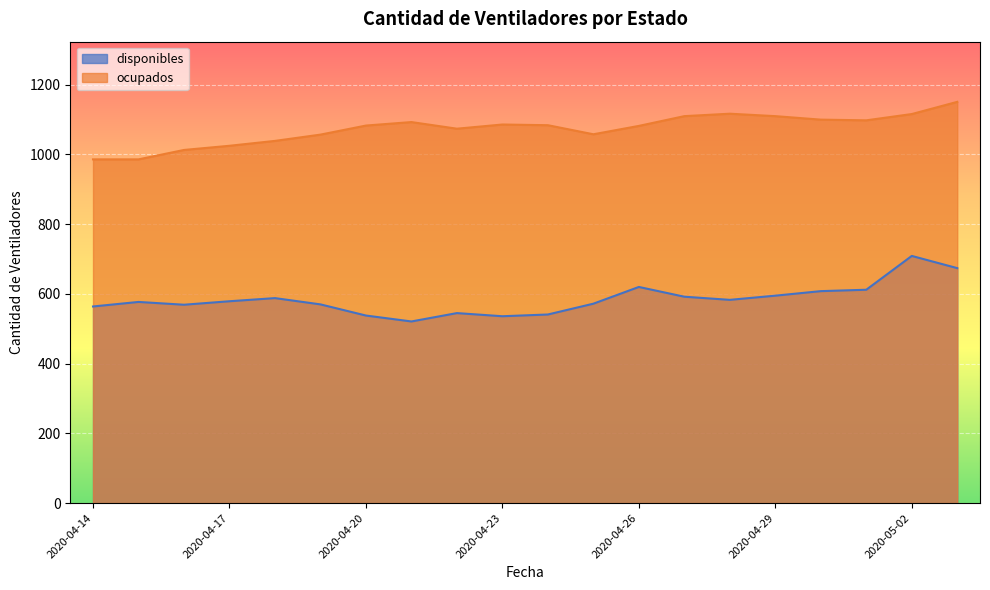

What is the sum of all disponibles values?

11693